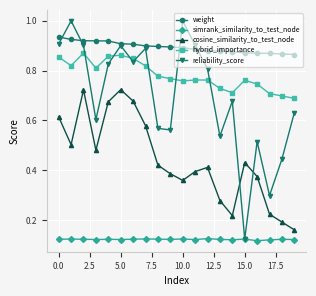

At how many categories does at least one series exceed 0?

20